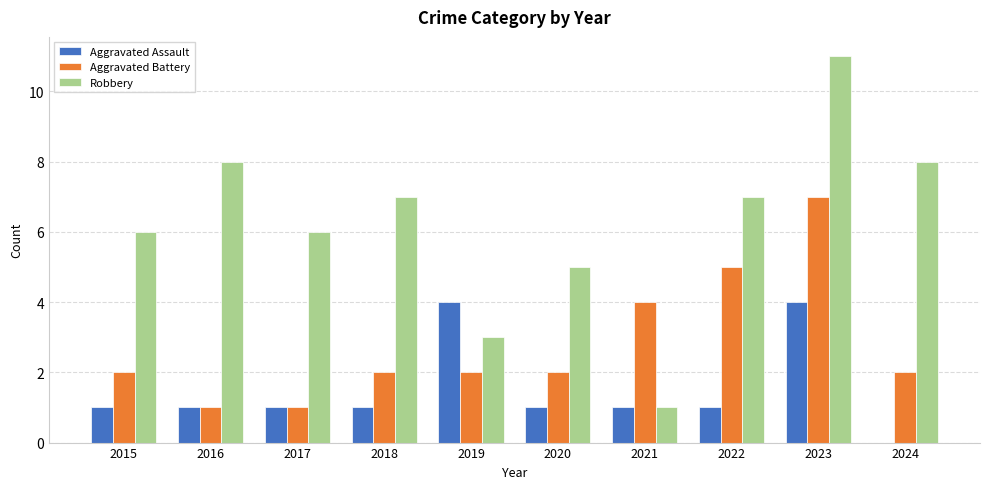

The Robbery series shows 7 at 2023. True or false?

False